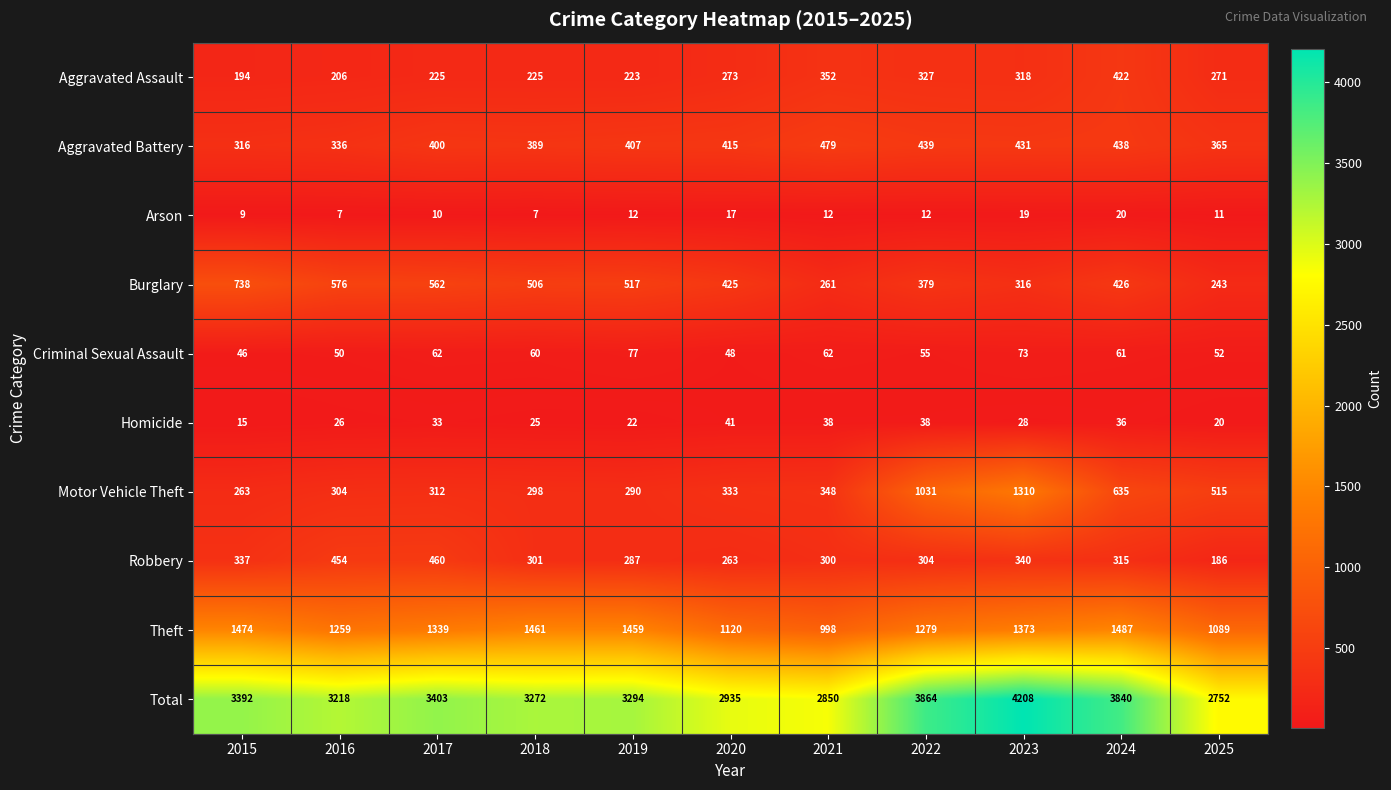

What is the spread (max minus min) of values at 2015?

3383